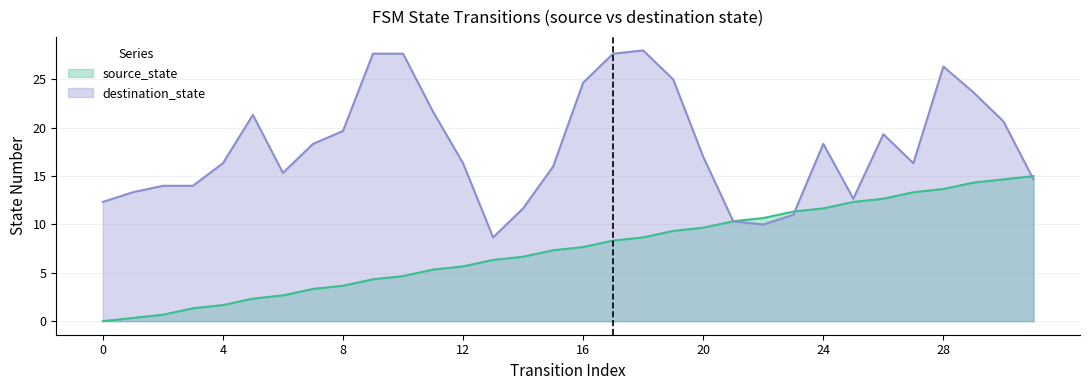

What is the sum of the values at 1 and 22?

11.0